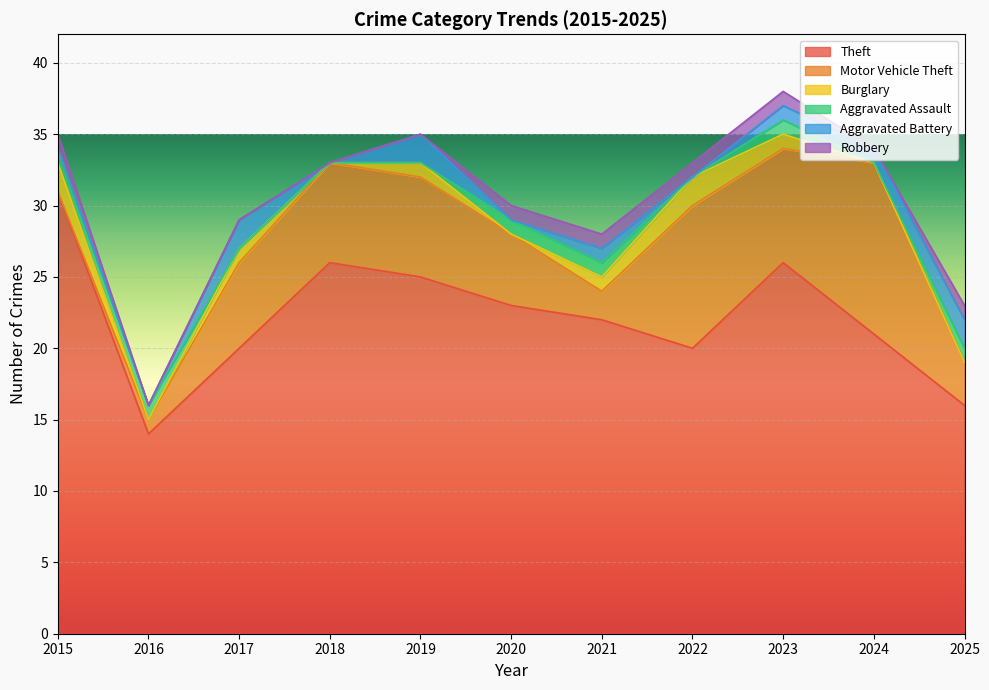

How many lines are shown in the chart?

6